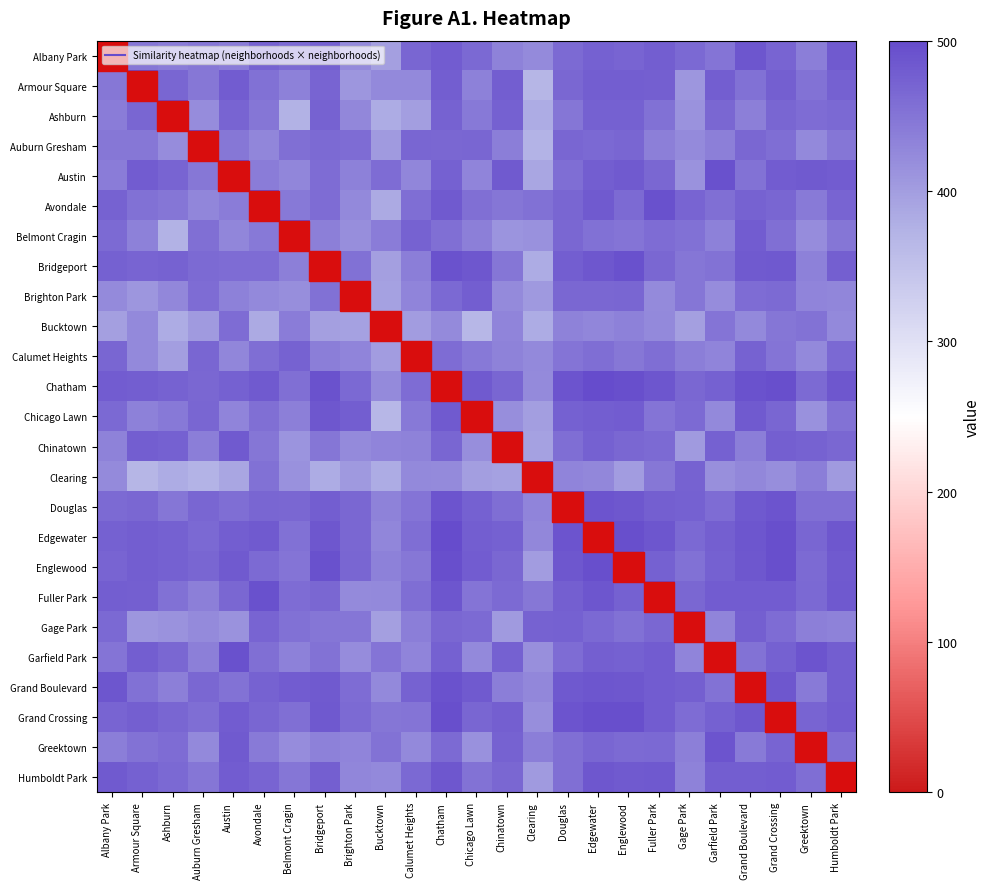

Reading left to right, transcribe all the data shown in this chart.

Albany Park: Albany Park=500.0	Armour Square=446.6	Ashburn=440.2	Auburn Gresham=446.4	Austin=439.5	Avondale=472.4	Belmont Cragin=461.0	Bridgeport=473.8	Brighton Park=423.6	Bucktown=396.8	Calumet Heights=468.2	Chatham=479.6	Chicago Lawn=464.8	Chinatown=431.9	Clearing=423.5	Douglas=461.8	Edgewater=474.1	Englewood=470.6	Fuller Park=478.0	Gage Park=463.8	Garfield Park=449.7	Grand Boulevard=487.6	Grand Crossing=470.3	Greektown=439.0	Humboldt Park=480.8
Armour Square: Albany Park=446.6	Armour Square=500.0	Ashburn=467.3	Auburn Gresham=446.3	Austin=480.4	Avondale=454.9	Belmont Cragin=434.7	Bridgeport=469.1	Brighton Park=409.3	Bucktown=424.6	Calumet Heights=425.2	Chatham=478.2	Chicago Lawn=435.2	Chinatown=477.2	Clearing=367.7	Douglas=466.7	Edgewater=478.4	Englewood=477.2	Fuller Park=474.6	Gage Park=409.8	Garfield Park=478.4	Grand Boulevard=454.2	Grand Crossing=476.0	Greektown=452.5	Humboldt Park=473.0
Ashburn: Albany Park=440.2	Armour Square=467.3	Ashburn=500.0	Auburn Gresham=421.6	Austin=469.3	Avondale=448.1	Belmont Cragin=373.7	Bridgeport=471.6	Brighton Park=427.6	Bucktown=381.8	Calumet Heights=398.6	Chatham=472.3	Chicago Lawn=443.9	Chinatown=473.9	Clearing=381.0	Douglas=448.7	Edgewater=473.0	Englewood=473.1	Fuller Park=454.8	Gage Park=412.3	Garfield Park=466.4	Grand Boulevard=436.1	Grand Crossing=467.5	Greektown=459.2	Humboldt Park=463.3
Auburn Gresham: Albany Park=446.4	Armour Square=446.3	Ashburn=421.6	Auburn Gresham=500.0	Austin=445.4	Avondale=427.9	Belmont Cragin=456.2	Bridgeport=462.1	Brighton Park=460.8	Bucktown=402.5	Calumet Heights=467.4	Chatham=465.9	Chicago Lawn=468.1	Chinatown=438.4	Clearing=372.3	Douglas=467.7	Edgewater=463.5	Englewood=468.4	Fuller Park=437.0	Gage Park=422.3	Garfield Park=435.8	Grand Boulevard=466.5	Grand Crossing=458.6	Greektown=425.1	Humboldt Park=448.3
Austin: Albany Park=439.5	Armour Square=480.4	Ashburn=469.3	Auburn Gresham=445.4	Austin=500.0	Avondale=440.0	Belmont Cragin=428.4	Bridgeport=459.5	Brighton Park=434.2	Bucktown=459.8	Calumet Heights=428.2	Chatham=474.0	Chicago Lawn=429.8	Chinatown=481.3	Clearing=388.7	Douglas=458.8	Edgewater=477.7	Englewood=481.2	Fuller Park=466.2	Gage Park=413.0	Garfield Park=492.8	Grand Boulevard=452.2	Grand Crossing=478.7	Greektown=481.1	Humboldt Park=478.6
Avondale: Albany Park=472.4	Armour Square=454.9	Ashburn=448.1	Auburn Gresham=427.9	Austin=440.0	Avondale=500.0	Belmont Cragin=445.1	Bridgeport=459.2	Brighton Park=425.1	Bucktown=384.6	Calumet Heights=458.0	Chatham=482.1	Chicago Lawn=456.3	Chinatown=448.5	Clearing=454.9	Douglas=468.7	Edgewater=481.1	Englewood=461.3	Fuller Park=492.7	Gage Park=469.4	Garfield Park=455.9	Grand Boulevard=472.1	Grand Crossing=467.3	Greektown=442.9	Humboldt Park=469.6
Belmont Cragin: Albany Park=461.0	Armour Square=434.7	Ashburn=373.7	Auburn Gresham=456.2	Austin=428.4	Avondale=445.1	Belmont Cragin=500.0	Bridgeport=436.0	Brighton Park=419.6	Bucktown=440.5	Calumet Heights=471.7	Chatham=456.7	Chicago Lawn=436.6	Chinatown=411.1	Clearing=415.4	Douglas=466.3	Edgewater=454.7	Englewood=449.8	Fuller Park=460.9	Gage Park=453.3	Garfield Park=434.2	Grand Boulevard=479.3	Grand Crossing=457.0	Greektown=420.9	Humboldt Park=447.7
Bridgeport: Albany Park=473.8	Armour Square=469.1	Ashburn=471.6	Auburn Gresham=462.1	Austin=459.5	Avondale=459.2	Belmont Cragin=436.0	Bridgeport=500.0	Brighton Park=454.8	Bucktown=397.3	Calumet Heights=437.7	Chatham=490.8	Chicago Lawn=486.0	Chinatown=448.7	Clearing=381.6	Douglas=476.7	Edgewater=485.9	Englewood=493.2	Fuller Park=465.3	Gage Park=447.8	Garfield Park=452.6	Grand Boulevard=482.0	Grand Crossing=483.2	Greektown=434.0	Humboldt Park=474.6
Brighton Park: Albany Park=423.6	Armour Square=409.3	Ashburn=427.6	Auburn Gresham=460.8	Austin=434.2	Avondale=425.1	Belmont Cragin=419.6	Bridgeport=454.8	Brighton Park=500.0	Bucktown=396.4	Calumet Heights=430.1	Chatham=463.0	Chicago Lawn=477.4	Chinatown=422.4	Clearing=405.5	Douglas=465.3	Edgewater=465.5	Englewood=467.8	Fuller Park=423.1	Gage Park=447.6	Garfield Park=420.3	Grand Boulevard=460.2	Grand Crossing=462.6	Greektown=430.3	Humboldt Park=428.0
Bucktown: Albany Park=396.8	Armour Square=424.6	Ashburn=381.8	Auburn Gresham=402.5	Austin=459.8	Avondale=384.6	Belmont Cragin=440.5	Bridgeport=397.3	Brighton Park=396.4	Bucktown=500.0	Calumet Heights=402.0	Chatham=422.0	Chicago Lawn=367.0	Chinatown=431.4	Clearing=381.2	Douglas=432.7	Edgewater=428.9	Englewood=433.8	Fuller Park=424.5	Gage Park=396.9	Garfield Park=450.3	Grand Boulevard=425.1	Grand Crossing=447.6	Greektown=451.3	Humboldt Park=425.7
Calumet Heights: Albany Park=468.2	Armour Square=425.2	Ashburn=398.6	Auburn Gresham=467.4	Austin=428.2	Avondale=458.0	Belmont Cragin=471.7	Bridgeport=437.7	Brighton Park=430.1	Bucktown=402.0	Calumet Heights=500.0	Chatham=460.1	Chicago Lawn=445.1	Chinatown=433.3	Clearing=424.1	Douglas=450.9	Edgewater=458.9	Englewood=445.9	Fuller Park=458.8	Gage Park=438.4	Garfield Park=430.8	Grand Boulevard=471.6	Grand Crossing=450.4	Greektown=424.0	Humboldt Park=462.9
Chatham: Albany Park=479.6	Armour Square=478.2	Ashburn=472.3	Auburn Gresham=465.9	Austin=474.0	Avondale=482.1	Belmont Cragin=456.7	Bridgeport=490.8	Brighton Park=463.0	Bucktown=422.0	Calumet Heights=460.1	Chatham=500.0	Chicago Lawn=482.0	Chinatown=468.5	Clearing=423.6	Douglas=488.5	Edgewater=499.1	Englewood=495.6	Fuller Park=487.5	Gage Park=465.1	Garfield Park=473.4	Grand Boulevard=490.3	Grand Crossing=494.2	Greektown=461.5	Humboldt Park=485.7
Chicago Lawn: Albany Park=464.8	Armour Square=435.2	Ashburn=443.9	Auburn Gresham=468.1	Austin=429.8	Avondale=456.3	Belmont Cragin=436.6	Bridgeport=486.0	Brighton Park=477.4	Bucktown=367.0	Calumet Heights=445.1	Chatham=482.0	Chicago Lawn=500.0	Chinatown=418.4	Clearing=398.5	Douglas=473.2	Edgewater=477.1	Englewood=480.1	Fuller Park=450.2	Gage Park=461.6	Garfield Park=425.7	Grand Boulevard=482.1	Grand Crossing=468.1	Greektown=415.1	Humboldt Park=453.1
Chinatown: Albany Park=431.9	Armour Square=477.2	Ashburn=473.9	Auburn Gresham=438.4	Austin=481.3	Avondale=448.5	Belmont Cragin=411.1	Bridgeport=448.7	Brighton Park=422.4	Bucktown=431.4	Calumet Heights=433.3	Chatham=468.5	Chicago Lawn=418.4	Chinatown=500.0	Clearing=394.7	Douglas=458.4	Edgewater=474.6	Englewood=465.2	Fuller Park=462.1	Gage Park=403.2	Garfield Park=474.1	Grand Boulevard=437.7	Grand Crossing=474.7	Greektown=472.1	Humboldt Park=465.2
Clearing: Albany Park=423.5	Armour Square=367.7	Ashburn=381.0	Auburn Gresham=372.3	Austin=388.7	Avondale=454.9	Belmont Cragin=415.4	Bridgeport=381.6	Brighton Park=405.5	Bucktown=381.2	Calumet Heights=424.1	Chatham=423.6	Chicago Lawn=398.5	Chinatown=394.7	Clearing=500.0	Douglas=431.0	Edgewater=427.5	Englewood=401.1	Fuller Park=446.3	Gage Park=472.3	Garfield Park=417.3	Grand Boulevard=426.4	Grand Crossing=419.6	Greektown=438.0	Humboldt Park=403.3
Douglas: Albany Park=461.8	Armour Square=466.7	Ashburn=448.7	Auburn Gresham=467.7	Austin=458.8	Avondale=468.7	Belmont Cragin=466.3	Bridgeport=476.7	Brighton Park=465.3	Bucktown=432.7	Calumet Heights=450.9	Chatham=488.5	Chicago Lawn=473.2	Chinatown=458.4	Clearing=431.0	Douglas=500.0	Edgewater=488.6	Englewood=484.8	Fuller Park=475.1	Gage Park=473.8	Garfield Park=459.4	Grand Boulevard=484.0	Grand Crossing=489.8	Greektown=455.5	Humboldt Park=456.2
Edgewater: Albany Park=474.1	Armour Square=478.4	Ashburn=473.0	Auburn Gresham=463.5	Austin=477.7	Avondale=481.1	Belmont Cragin=454.7	Bridgeport=485.9	Brighton Park=465.5	Bucktown=428.9	Calumet Heights=458.9	Chatham=499.1	Chicago Lawn=477.1	Chinatown=474.6	Clearing=427.5	Douglas=488.6	Edgewater=500.0	Englewood=494.6	Fuller Park=487.2	Gage Park=463.0	Garfield Park=476.0	Grand Boulevard=487.3	Grand Crossing=496.0	Greektown=467.5	Humboldt Park=484.6
Englewood: Albany Park=470.6	Armour Square=477.2	Ashburn=473.1	Auburn Gresham=468.4	Austin=481.2	Avondale=461.3	Belmont Cragin=449.8	Bridgeport=493.2	Brighton Park=467.8	Bucktown=433.8	Calumet Heights=445.9	Chatham=495.6	Chicago Lawn=480.1	Chinatown=465.2	Clearing=401.1	Douglas=484.8	Edgewater=494.6	Englewood=500.0	Fuller Park=474.3	Gage Park=453.3	Garfield Park=474.0	Grand Boulevard=486.0	Grand Crossing=494.3	Greektown=462.1	Humboldt Park=482.1
Fuller Park: Albany Park=478.0	Armour Square=474.6	Ashburn=454.8	Auburn Gresham=437.0	Austin=466.2	Avondale=492.7	Belmont Cragin=460.9	Bridgeport=465.3	Brighton Park=423.1	Bucktown=424.5	Calumet Heights=458.8	Chatham=487.5	Chicago Lawn=450.2	Chinatown=462.1	Clearing=446.3	Douglas=475.1	Edgewater=487.2	Englewood=474.3	Fuller Park=500.0	Gage Park=465.3	Garfield Park=479.6	Grand Boulevard=478.6	Grand Crossing=479.6	Greektown=464.1	Humboldt Park=483.4
Gage Park: Albany Park=463.8	Armour Square=409.8	Ashburn=412.3	Auburn Gresham=422.3	Austin=413.0	Avondale=469.4	Belmont Cragin=453.3	Bridgeport=447.8	Brighton Park=447.6	Bucktown=396.9	Calumet Heights=438.4	Chatham=465.1	Chicago Lawn=461.6	Chinatown=403.2	Clearing=472.3	Douglas=473.8	Edgewater=463.0	Englewood=453.3	Fuller Park=465.3	Gage Park=500.0	Garfield Park=430.6	Grand Boulevard=475.6	Grand Crossing=459.8	Greektown=435.8	Humboldt Park=433.5
Garfield Park: Albany Park=449.7	Armour Square=478.4	Ashburn=466.4	Auburn Gresham=435.8	Austin=492.8	Avondale=455.9	Belmont Cragin=434.2	Bridgeport=452.6	Brighton Park=420.3	Bucktown=450.3	Calumet Heights=430.8	Chatham=473.4	Chicago Lawn=425.7	Chinatown=474.1	Clearing=417.3	Douglas=459.4	Edgewater=476.0	Englewood=474.0	Fuller Park=479.6	Gage Park=430.6	Garfield Park=500.0	Grand Boulevard=452.9	Grand Crossing=472.8	Greektown=488.9	Humboldt Park=477.7
Grand Boulevard: Albany Park=487.6	Armour Square=454.2	Ashburn=436.1	Auburn Gresham=466.5	Austin=452.2	Avondale=472.1	Belmont Cragin=479.3	Bridgeport=482.0	Brighton Park=460.2	Bucktown=425.1	Calumet Heights=471.6	Chatham=490.3	Chicago Lawn=482.1	Chinatown=437.7	Clearing=426.4	Douglas=484.0	Edgewater=487.3	Englewood=486.0	Fuller Park=478.6	Gage Park=475.6	Garfield Park=452.9	Grand Boulevard=500.0	Grand Crossing=485.9	Greektown=442.3	Humboldt Park=477.4
Grand Crossing: Albany Park=470.3	Armour Square=476.0	Ashburn=467.5	Auburn Gresham=458.6	Austin=478.7	Avondale=467.3	Belmont Cragin=457.0	Bridgeport=483.2	Brighton Park=462.6	Bucktown=447.6	Calumet Heights=450.4	Chatham=494.2	Chicago Lawn=468.1	Chinatown=474.7	Clearing=419.6	Douglas=489.8	Edgewater=496.0	Englewood=494.3	Fuller Park=479.6	Gage Park=459.8	Garfield Park=472.8	Grand Boulevard=485.9	Grand Crossing=500.0	Greektown=469.4	Humboldt Park=478.8
Greektown: Albany Park=439.0	Armour Square=452.5	Ashburn=459.2	Auburn Gresham=425.1	Austin=481.1	Avondale=442.9	Belmont Cragin=420.9	Bridgeport=434.0	Brighton Park=430.3	Bucktown=451.3	Calumet Heights=424.0	Chatham=461.5	Chicago Lawn=415.1	Chinatown=472.1	Clearing=438.0	Douglas=455.5	Edgewater=467.5	Englewood=462.1	Fuller Park=464.1	Gage Park=435.8	Garfield Park=488.9	Grand Boulevard=442.3	Grand Crossing=469.4	Greektown=500.0	Humboldt Park=458.9
Humboldt Park: Albany Park=480.8	Armour Square=473.0	Ashburn=463.3	Auburn Gresham=448.3	Austin=478.6	Avondale=469.6	Belmont Cragin=447.7	Bridgeport=474.6	Brighton Park=428.0	Bucktown=425.7	Calumet Heights=462.9	Chatham=485.7	Chicago Lawn=453.1	Chinatown=465.2	Clearing=403.3	Douglas=456.2	Edgewater=484.6	Englewood=482.1	Fuller Park=483.4	Gage Park=433.5	Garfield Park=477.7	Grand Boulevard=477.4	Grand Crossing=478.8	Greektown=458.9	Humboldt Park=500.0